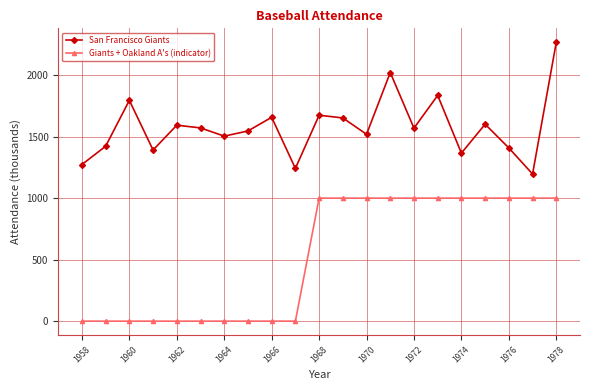

Is this an area chart (filled region under the line)?

No